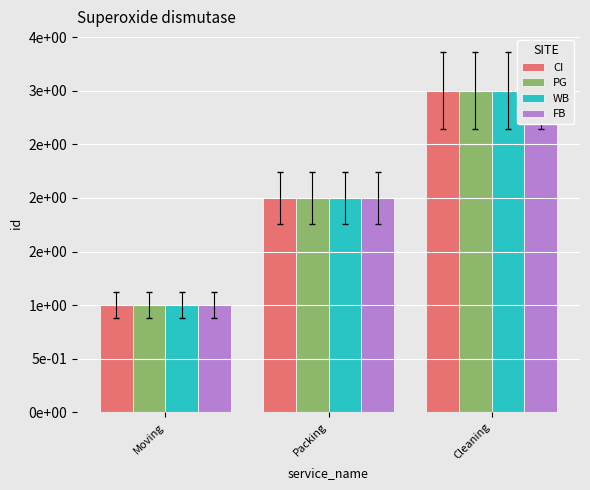

What is the average value of the WB series?

2